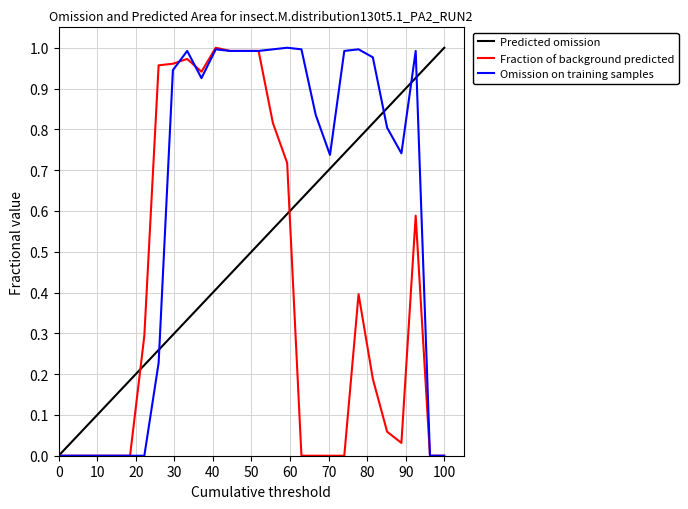

True or false: Omission on training samples and Fraction of background predicted intersect in this chart.

True